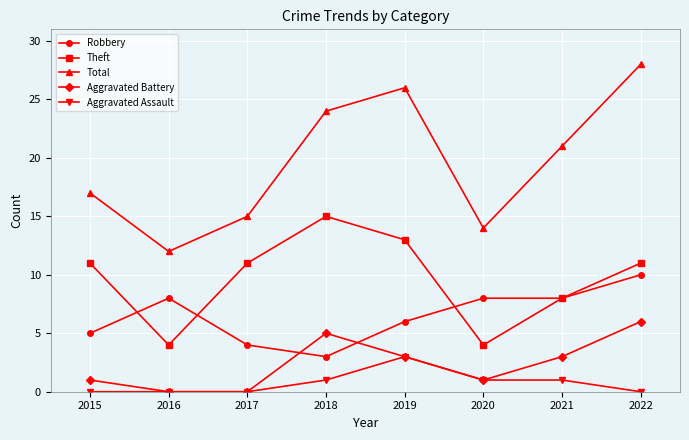

Which series has the largest total across all categories?

Total